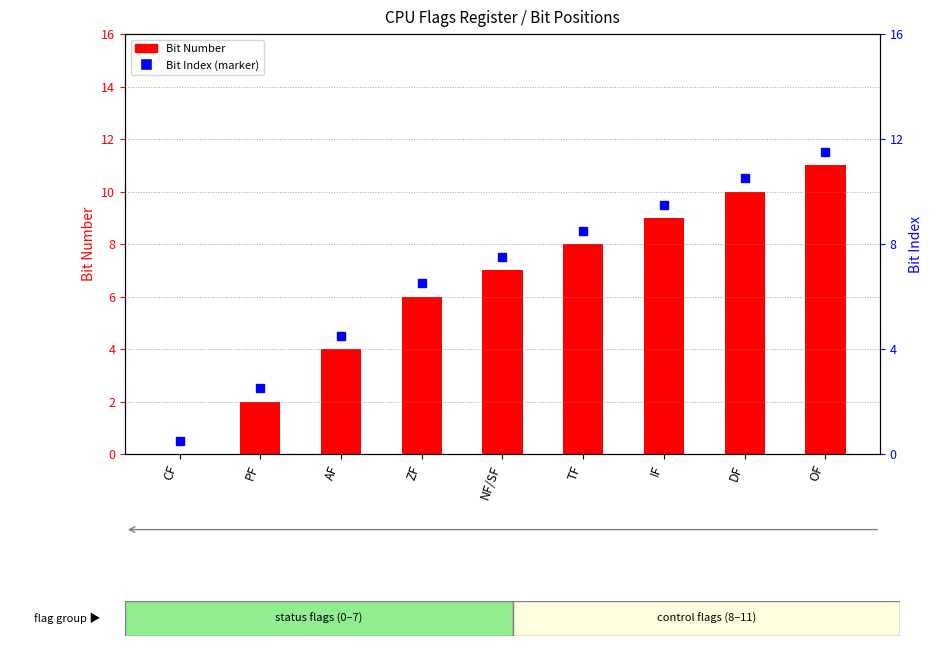

Which category has the lowest value across all series?

CF